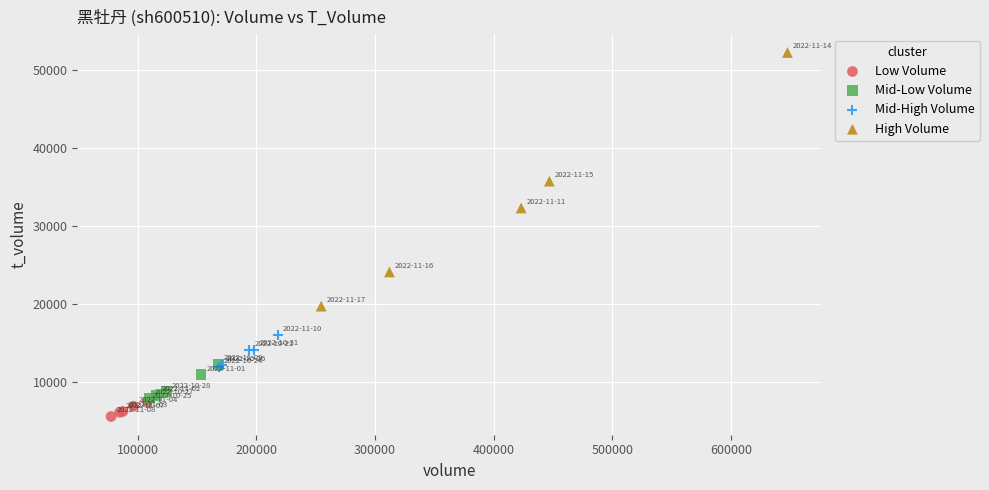

Which series has the widest spread of Y values?

High Volume